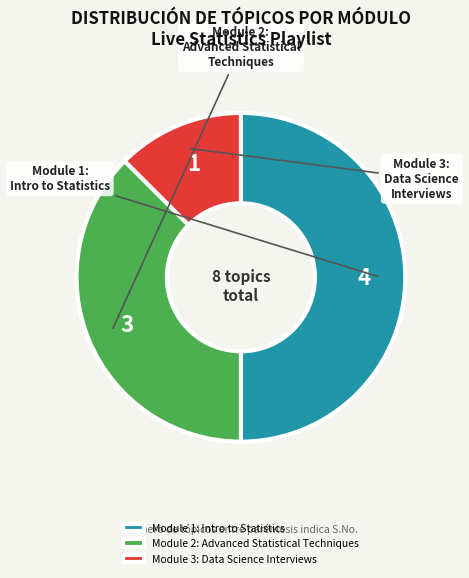

Combined, do Module 3: Data Science Interviews and Module 1: Intro to Statistics account for over 50%?

Yes